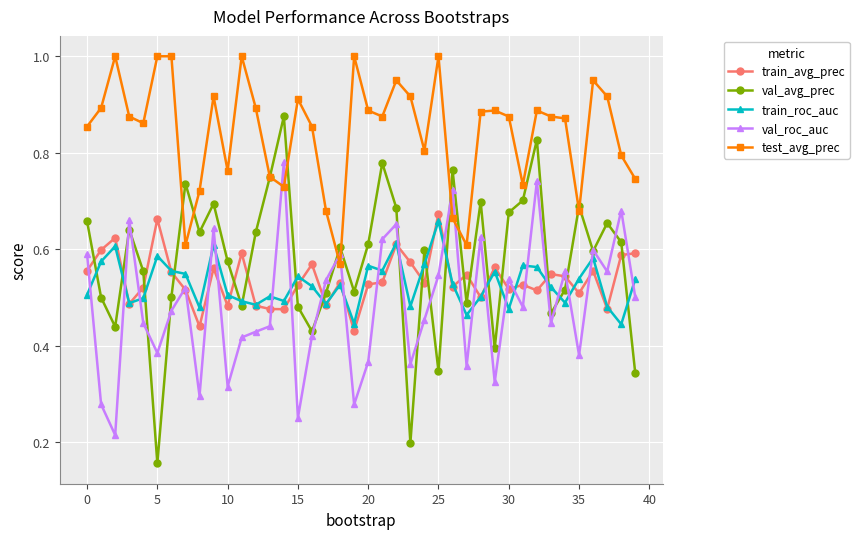

Which series has the largest range (max minus min)?

val_avg_prec